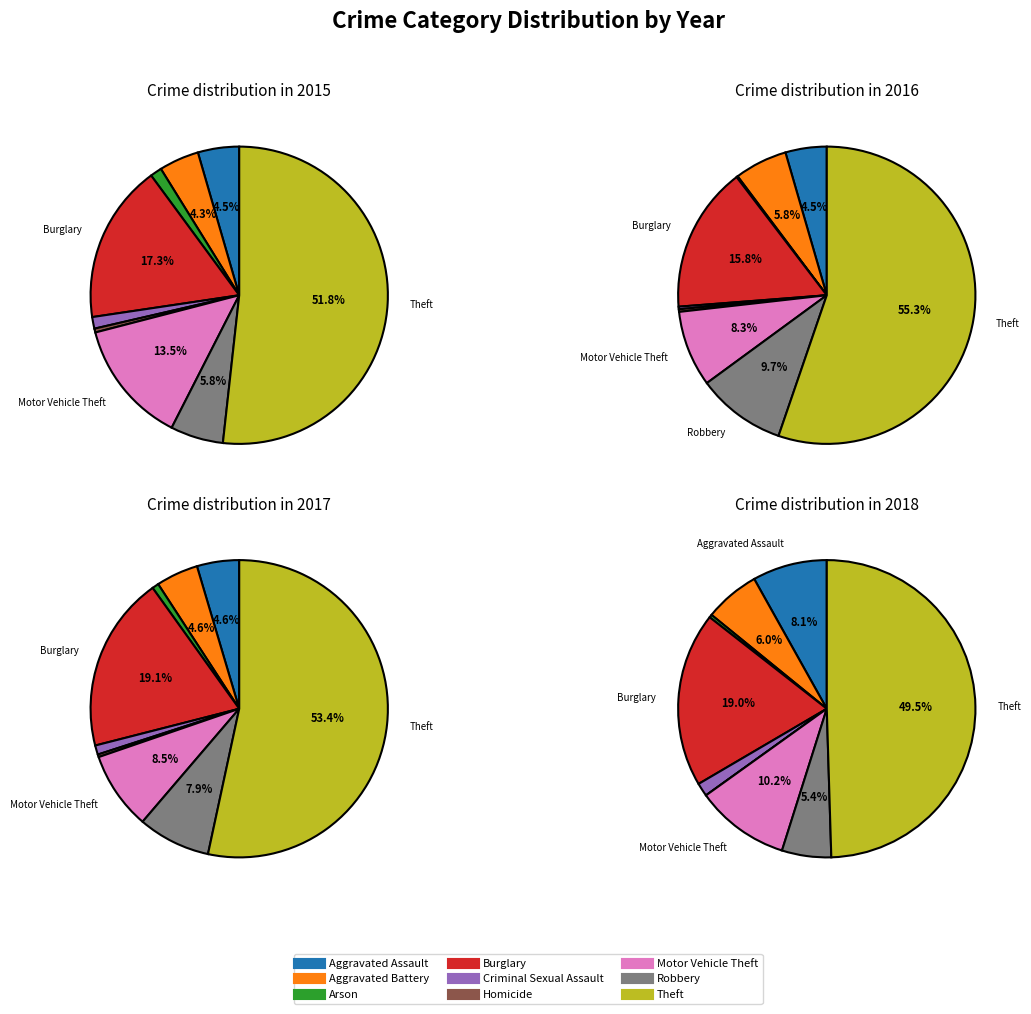

To the nearest percent, what is the combined percentage of Aggravated Assault and Burglary?

22%